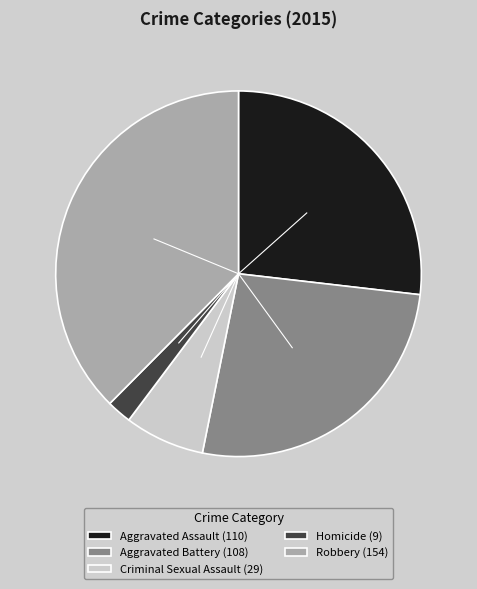

Does any single category account for the majority?

No